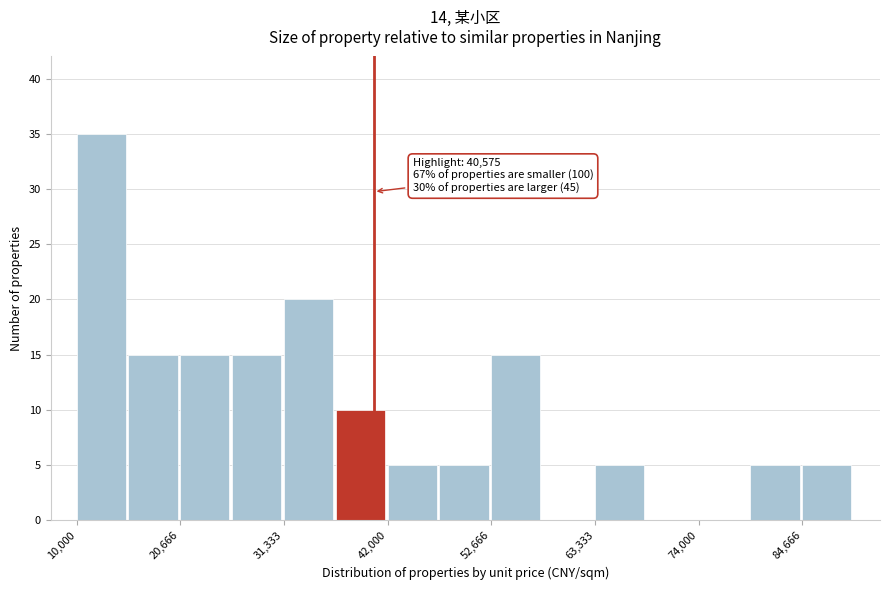

Read against the x-axis, roughly where is the centre of the tallest bar?

12000